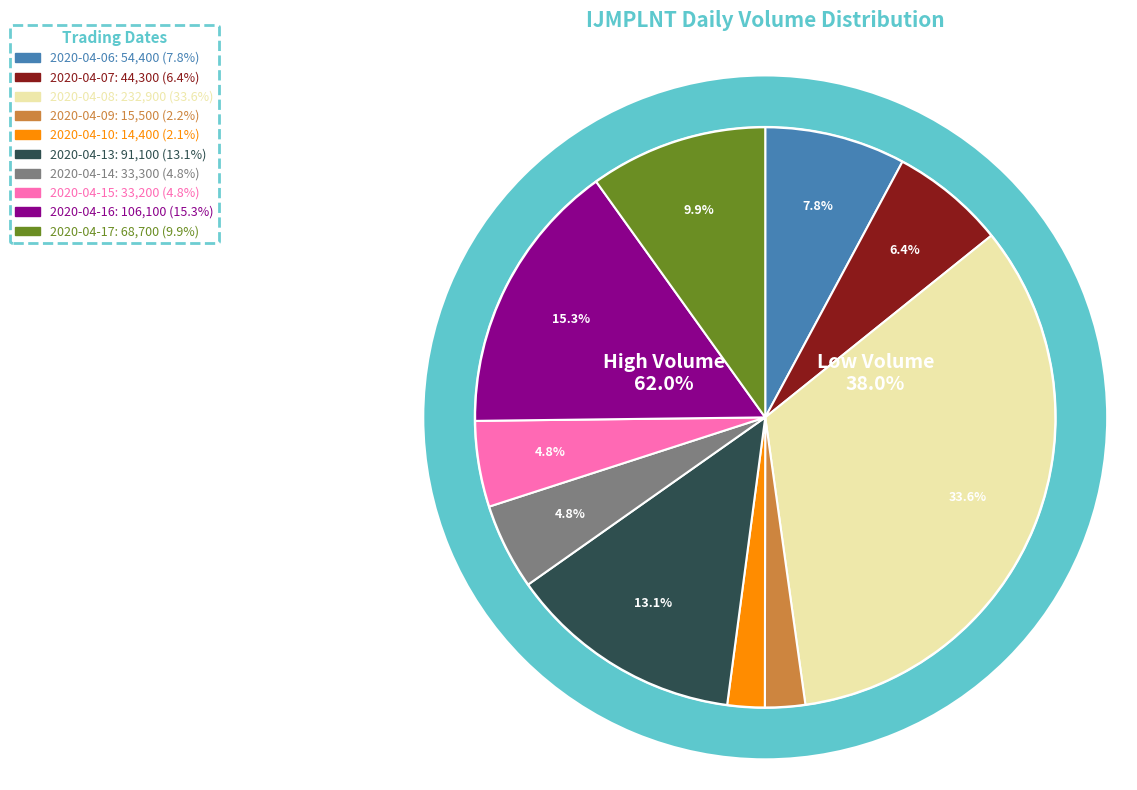

To the nearest percent, what is the average slice percentage?

10%